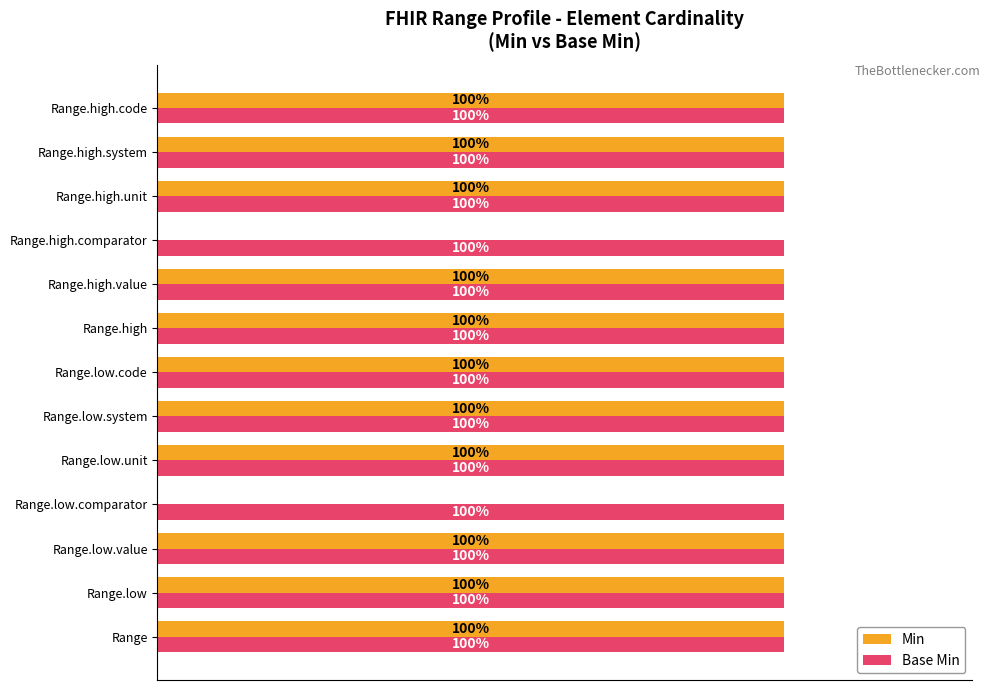

Which series has the largest range (max minus min)?

Min